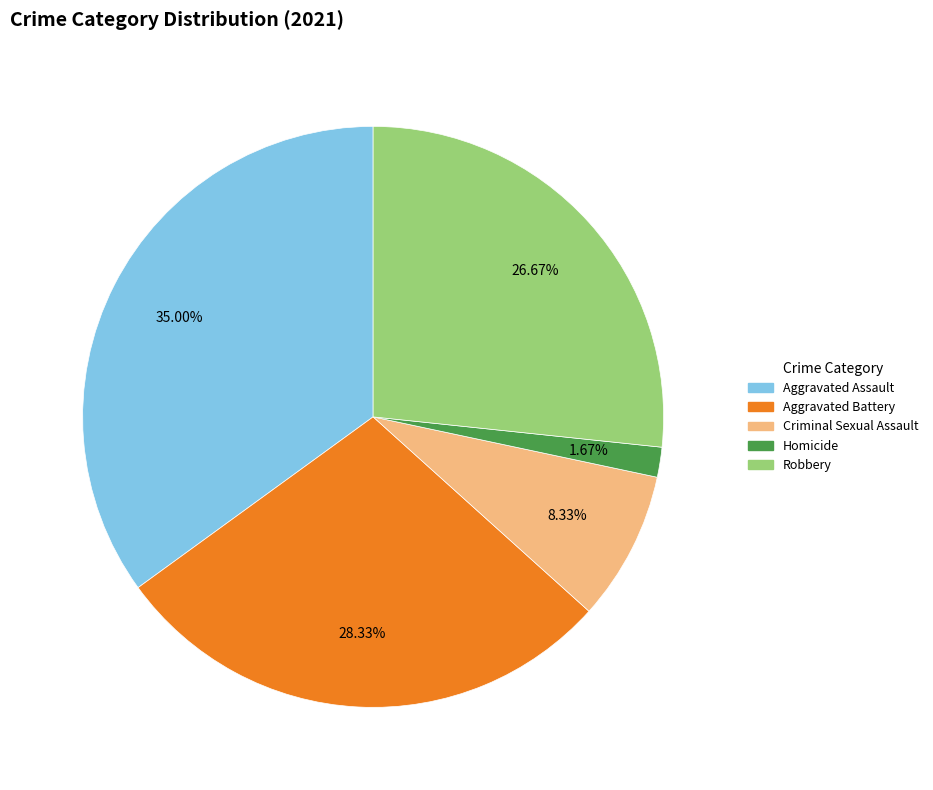

How many slices are in this pie chart?

5